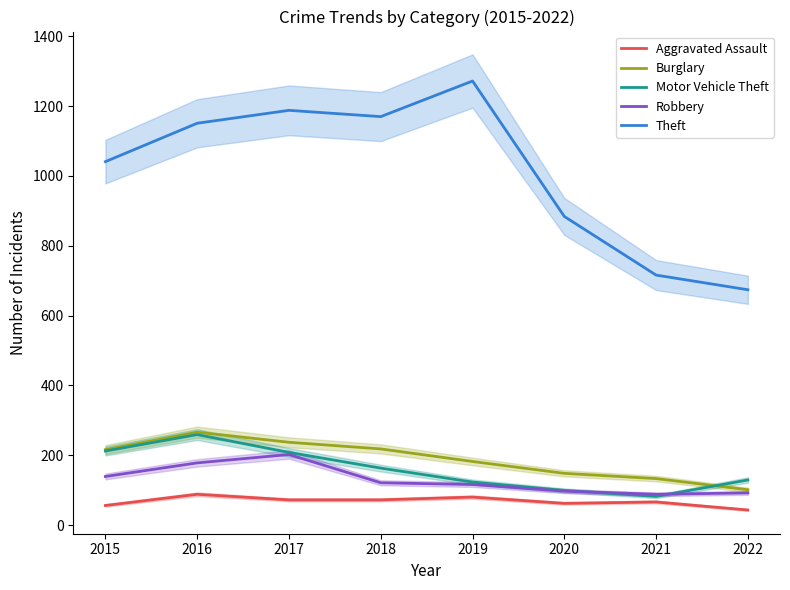

At which label does Theft reach its peak?

2019